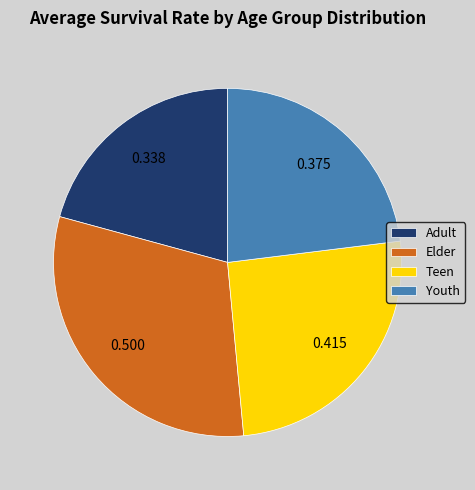

Is there a majority slice in this chart?

No